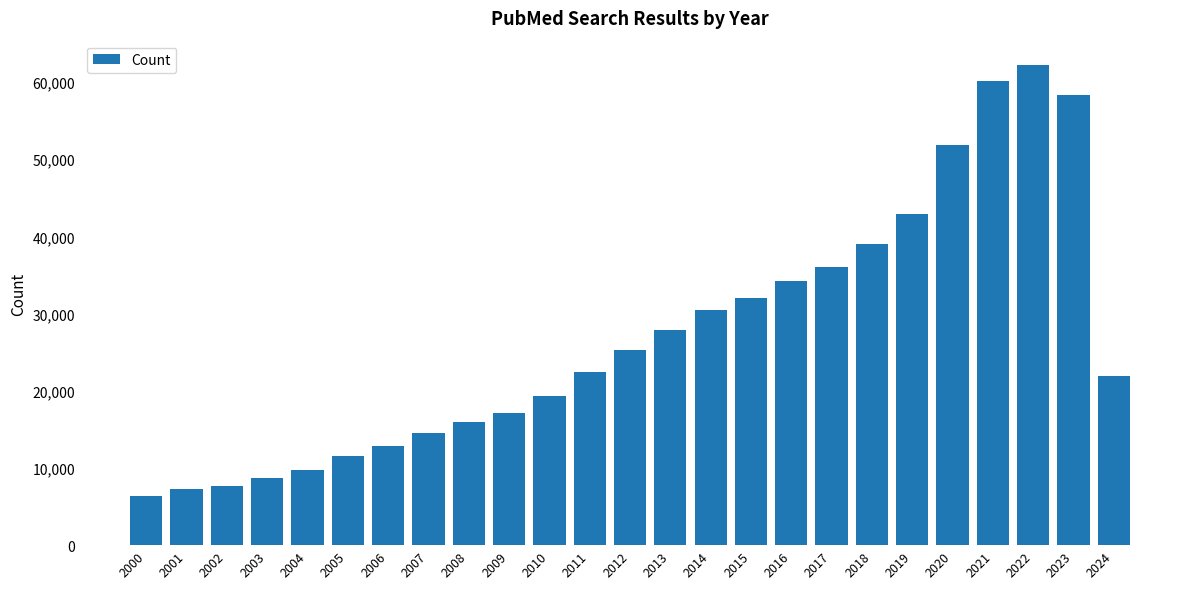

What is the average value?

27043